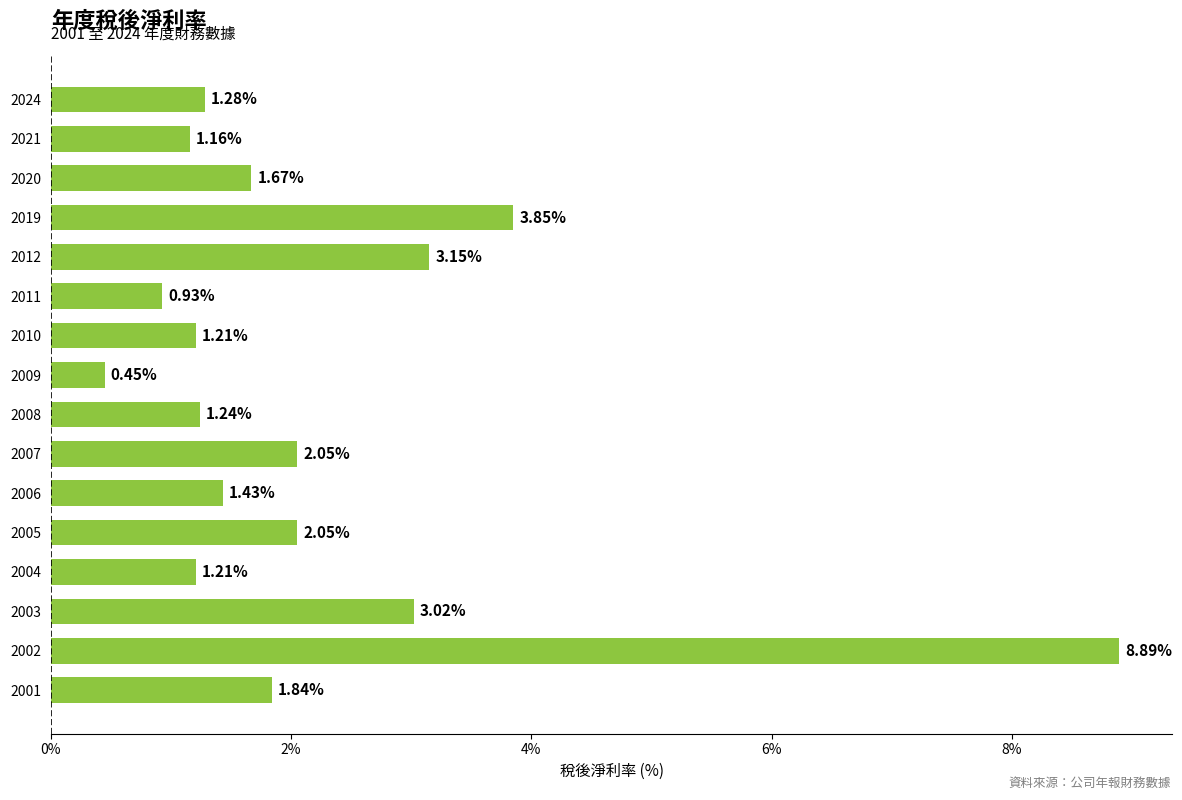

What is the change in value from 2019 to 2020?

-2.2